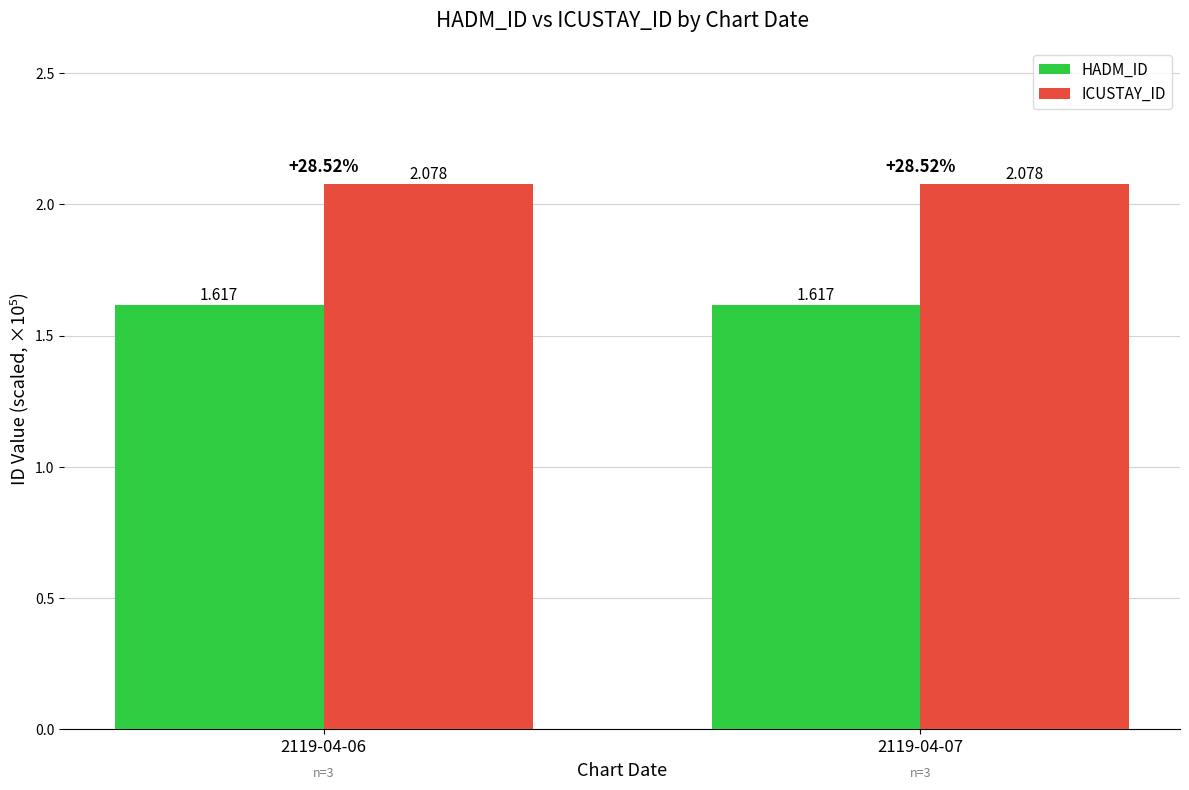

Is the value of HADM_ID at 2119-04-06 greater than the value of ICUSTAY_ID at 2119-04-07?

No